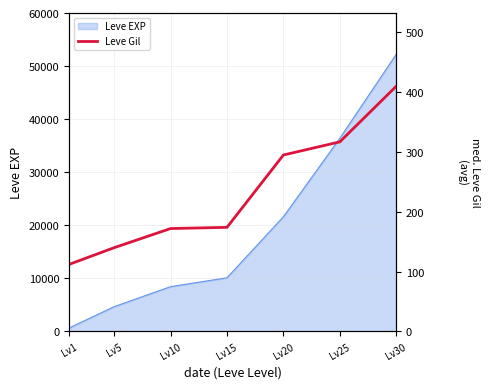

Which has a higher value, Lv15 or Lv10?

Lv15